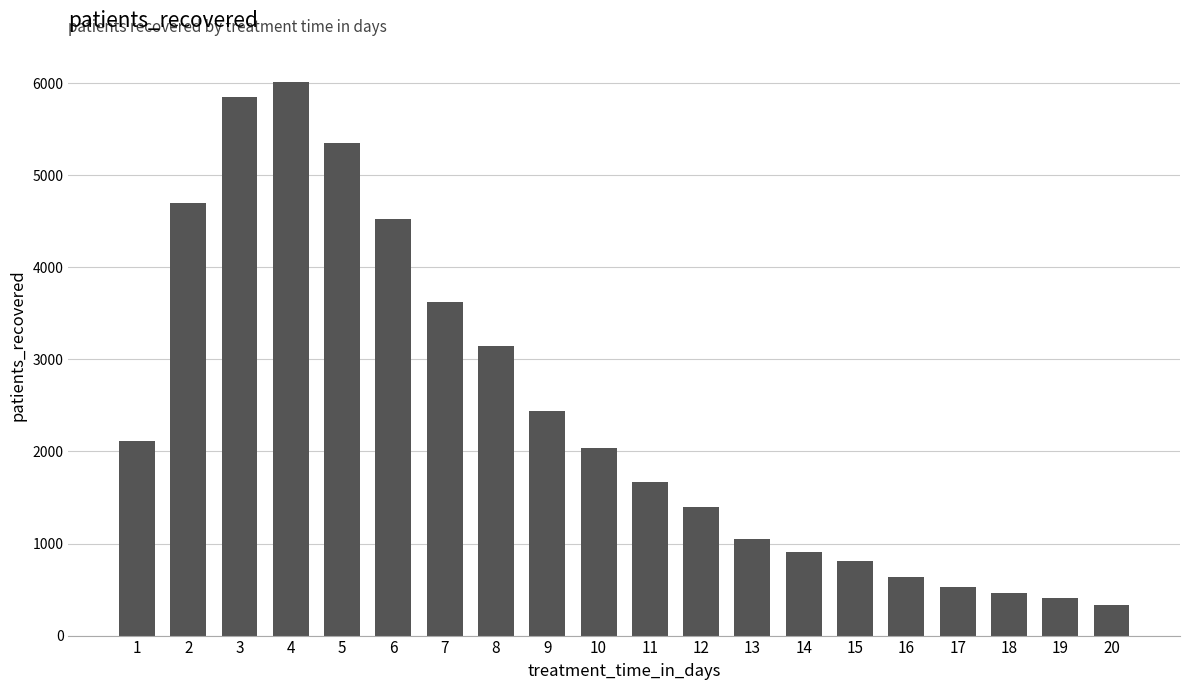

Reading left to right, extract all data points from this chart.

1=2112	2=4701	3=5847	4=6009	5=5350	6=4525	7=3625	8=3148	9=2442	10=2036	11=1665	12=1394	13=1050	14=906	15=806	16=637	17=527	18=468	19=413	20=327